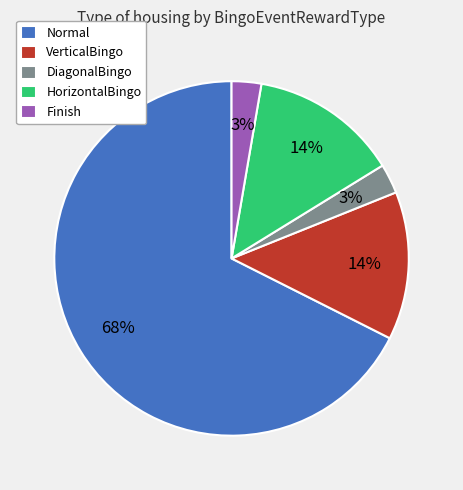

To the nearest percent, what is the average slice percentage?

20%